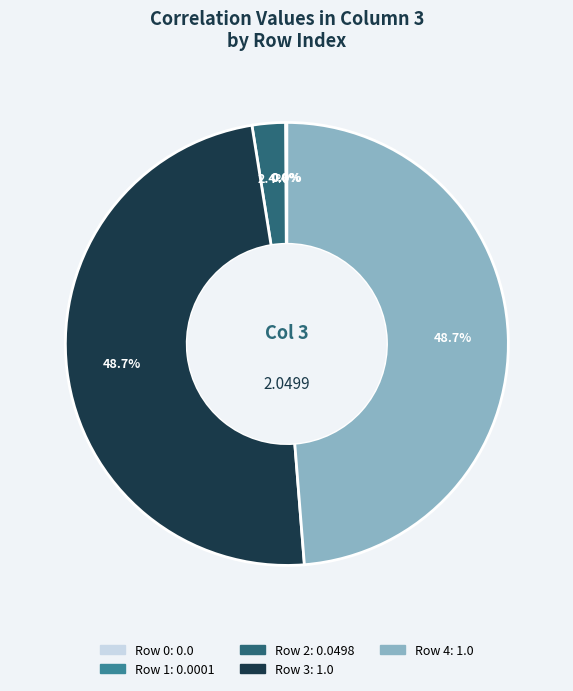

Does any single category account for the majority?

No